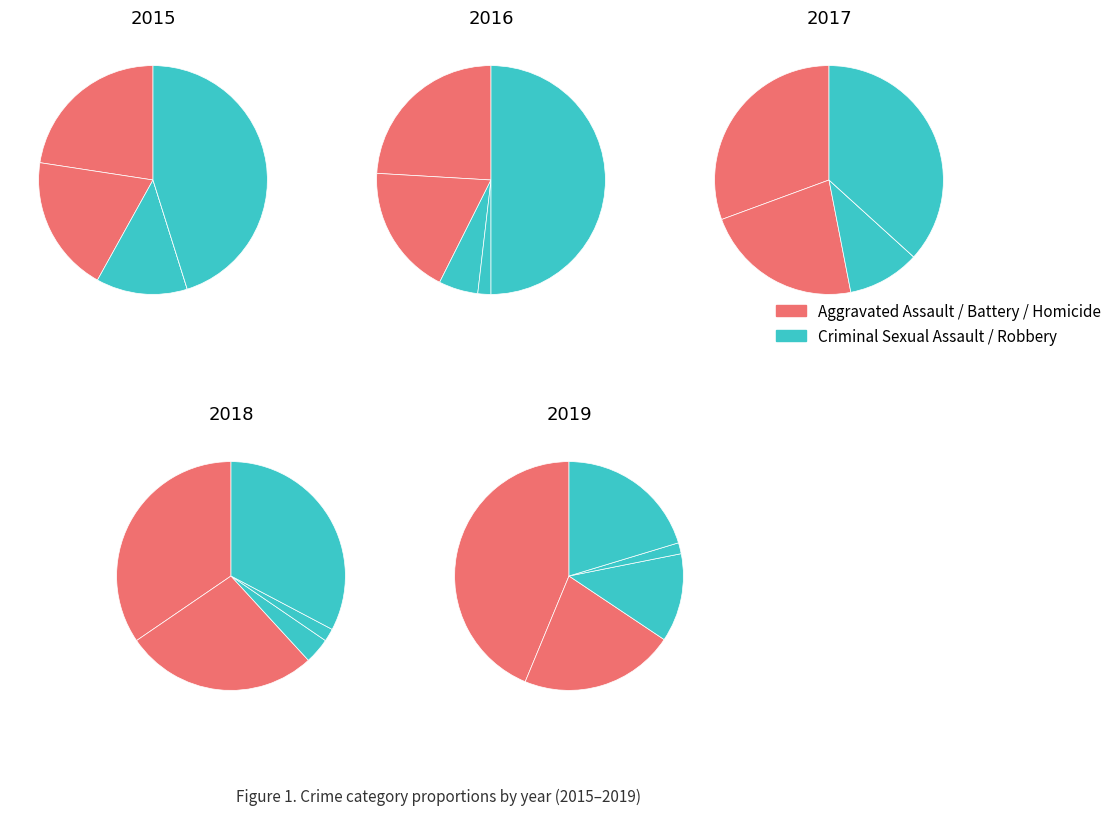

The 0 slice represents 1% of the pie. True or false?

False